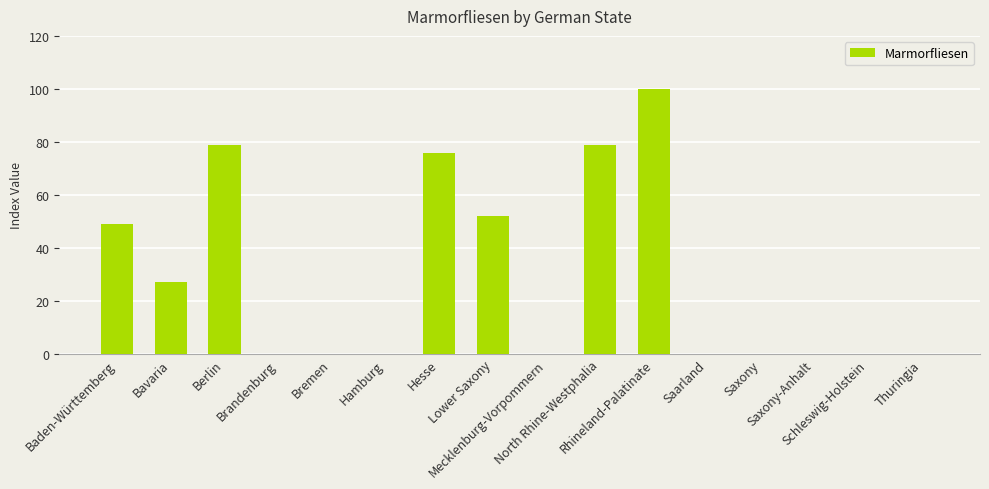

The chart shows a value of 76 at Hesse. True or false?

True